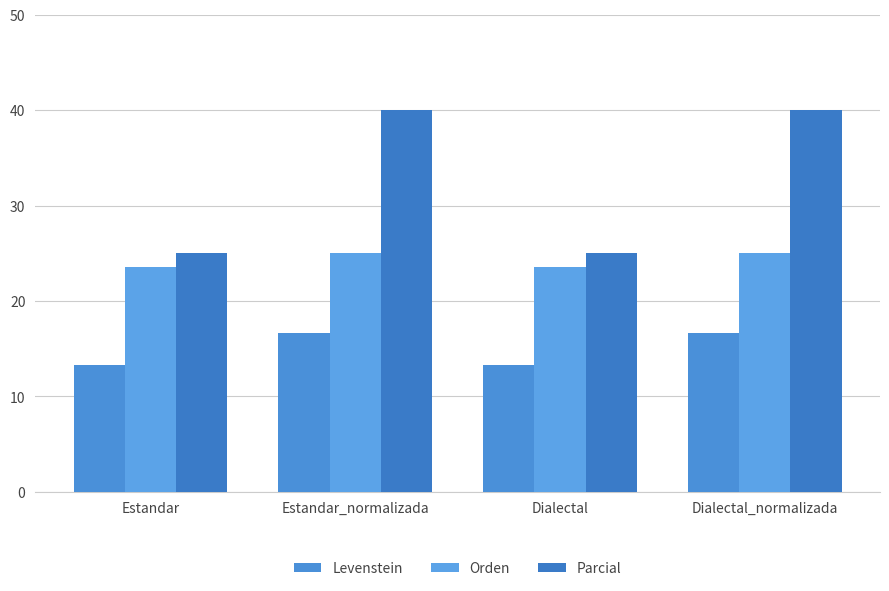

What are all the series names shown in the legend?

Levenstein, Orden, Parcial